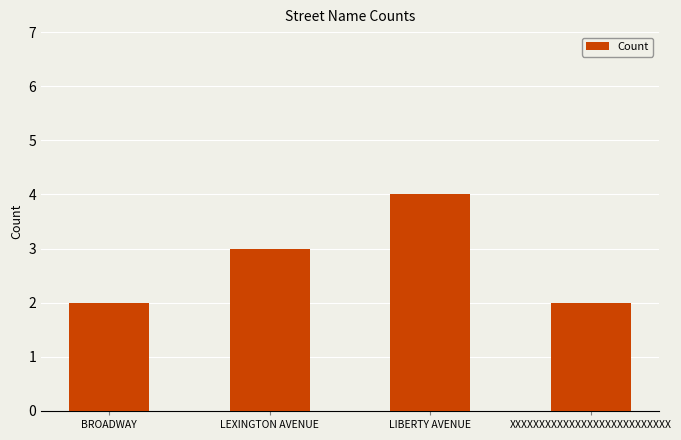

What position from the left is BROADWAY?

1